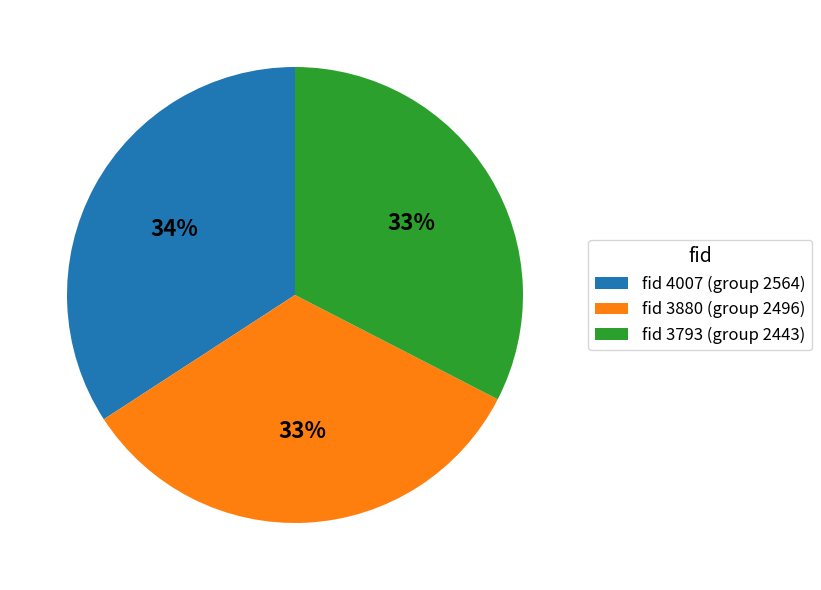

What is the largest slice in the pie chart?

fid 4007 (group 2564)